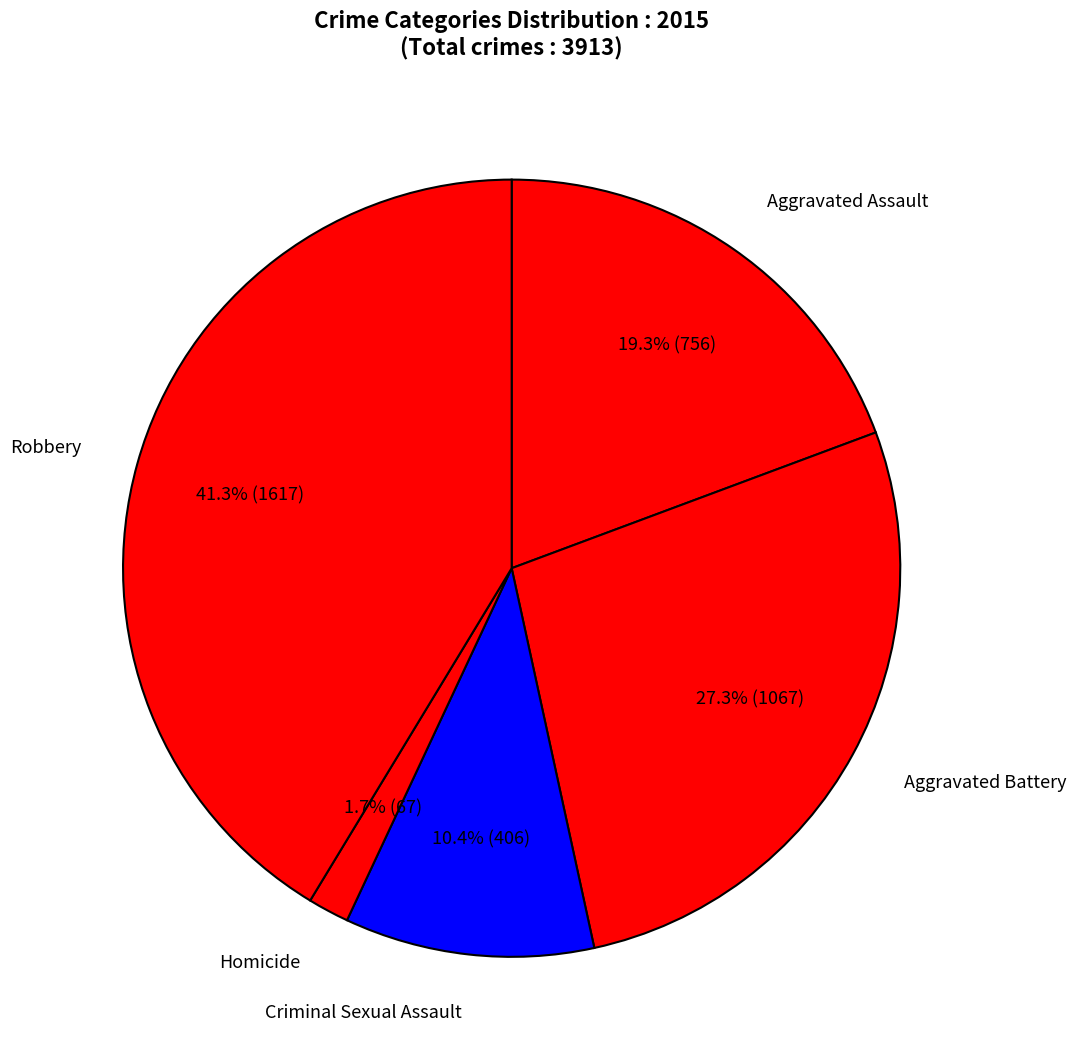

The Criminal Sexual Assault slice represents 5% of the pie. True or false?

False